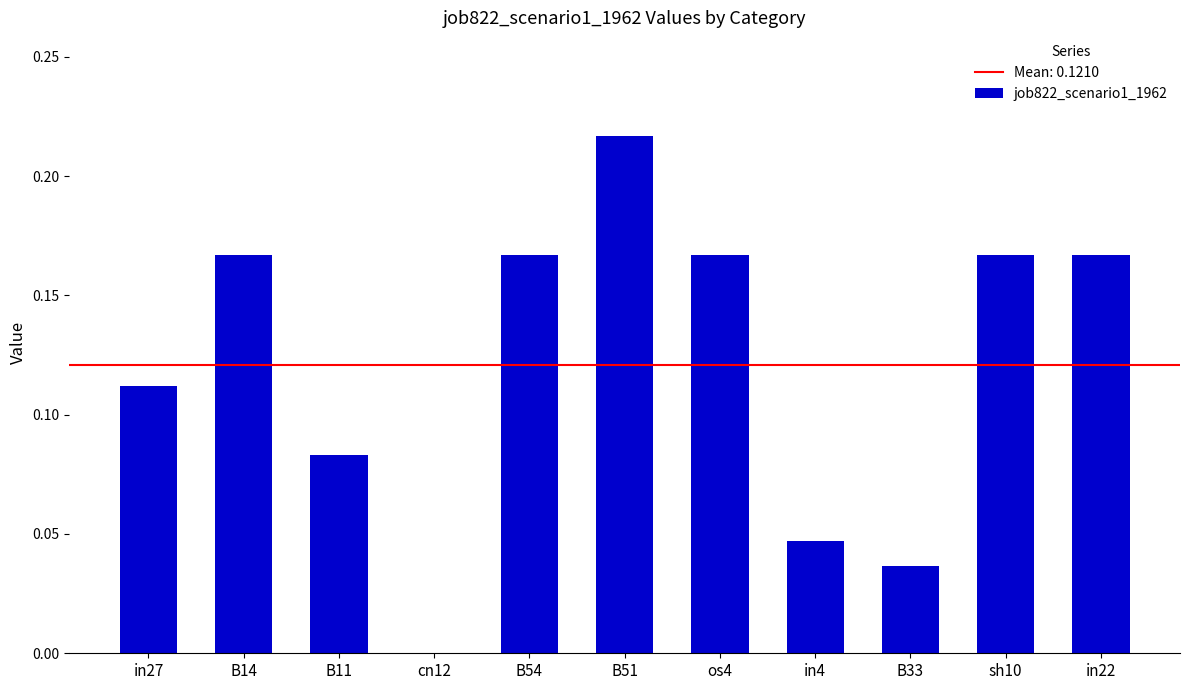

At which category does the chart reach its peak across all series?

B51